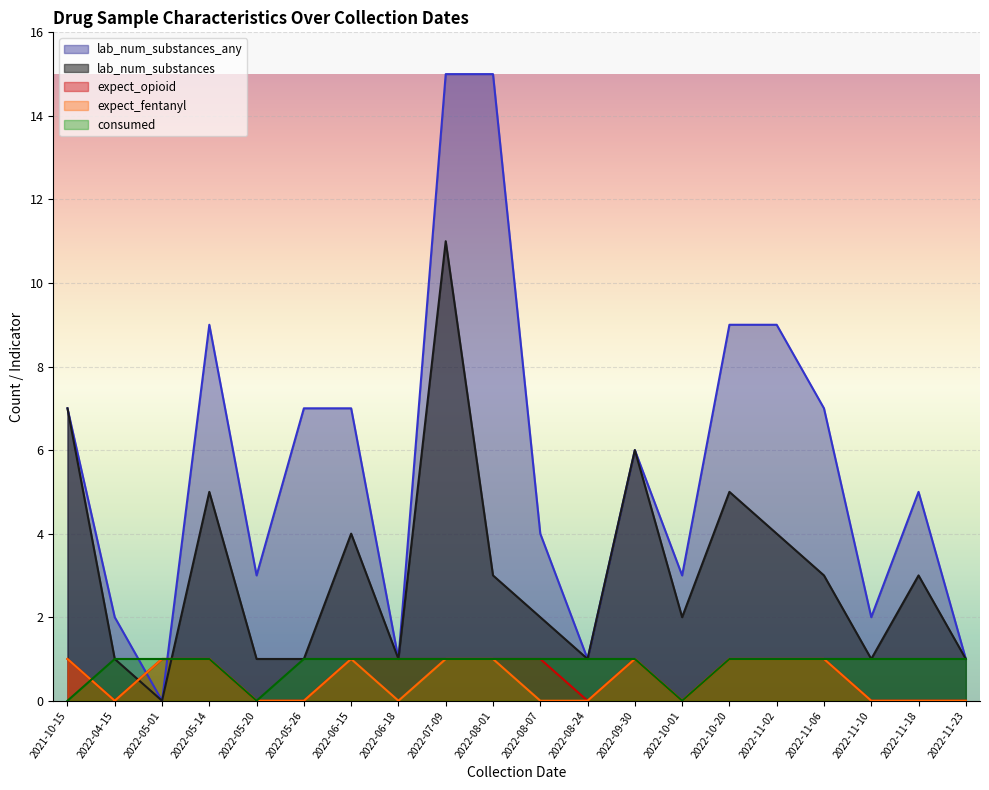

What position from the right is 2022-11-10?

3